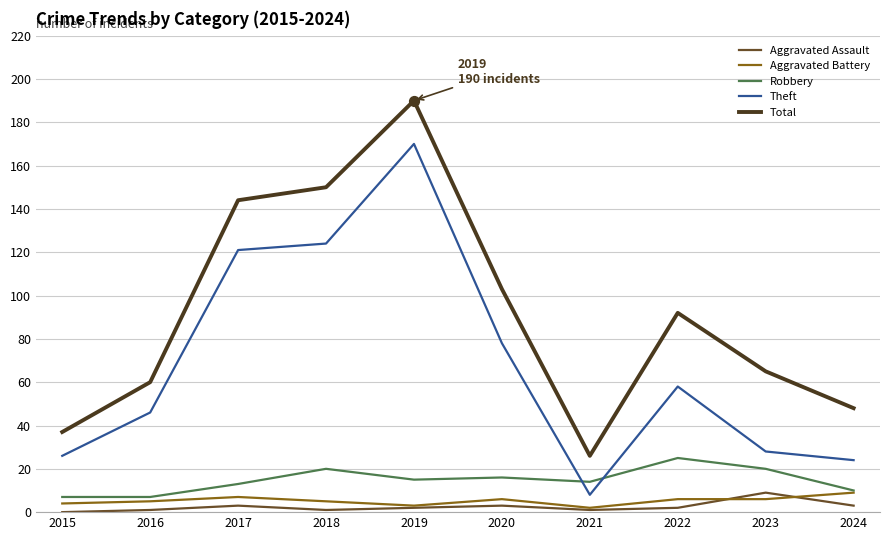

Which series has the largest total across all categories?

Total